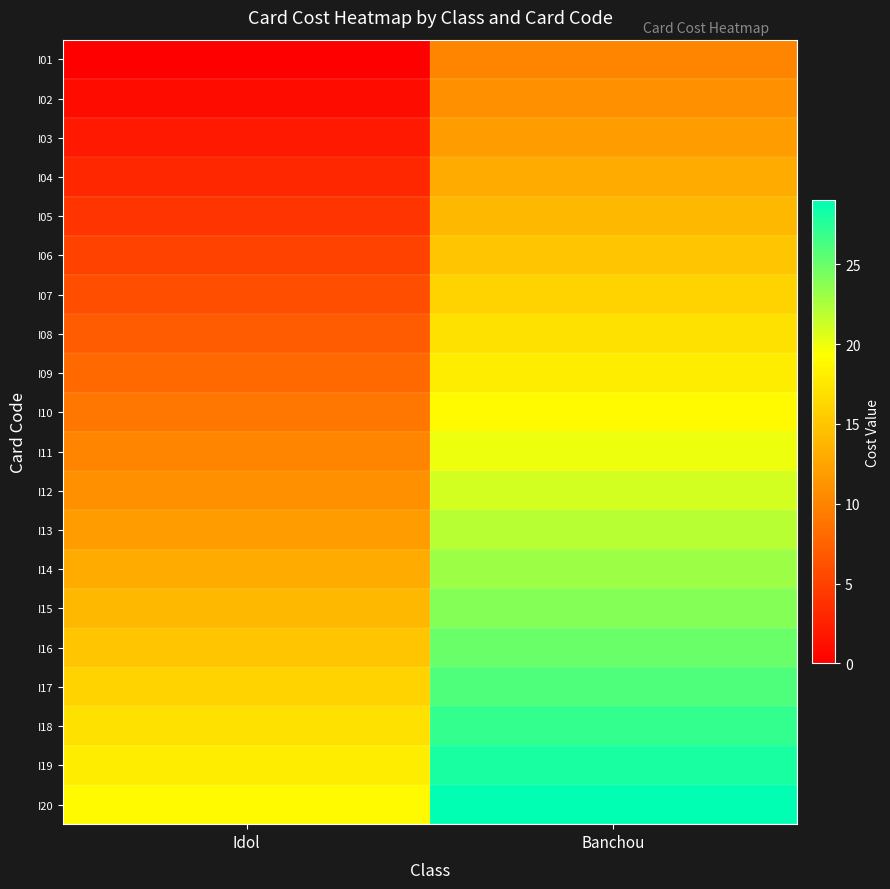

List the series in order of their peak value, highest first.

I20, I19, I18, I17, I16, I15, I14, I13, I12, I11, I10, I09, I08, I07, I06, I05, I04, I03, I02, I01